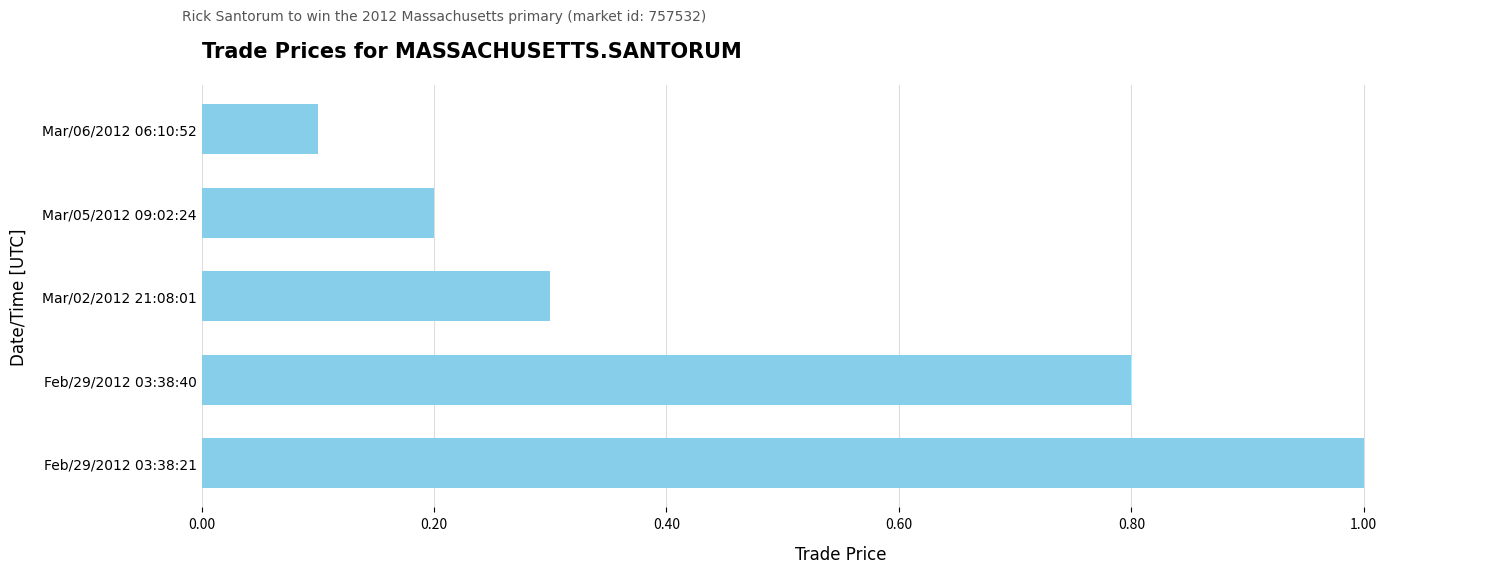

List the labels in order of value, smallest first.

Mar/06/2012 06:10:52, Mar/05/2012 09:02:24, Mar/02/2012 21:08:01, Feb/29/2012 03:38:40, Feb/29/2012 03:38:21